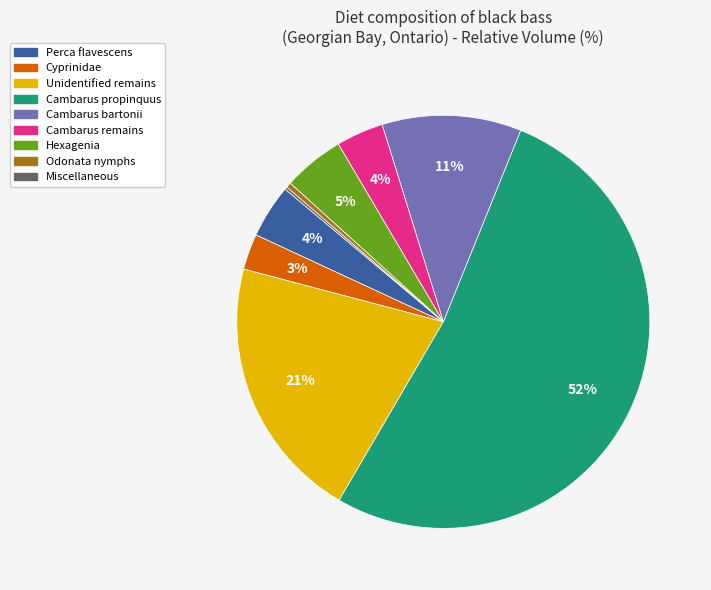

Combined, do Cambarus bartonii and Cambarus propinquus account for over 50%?

Yes